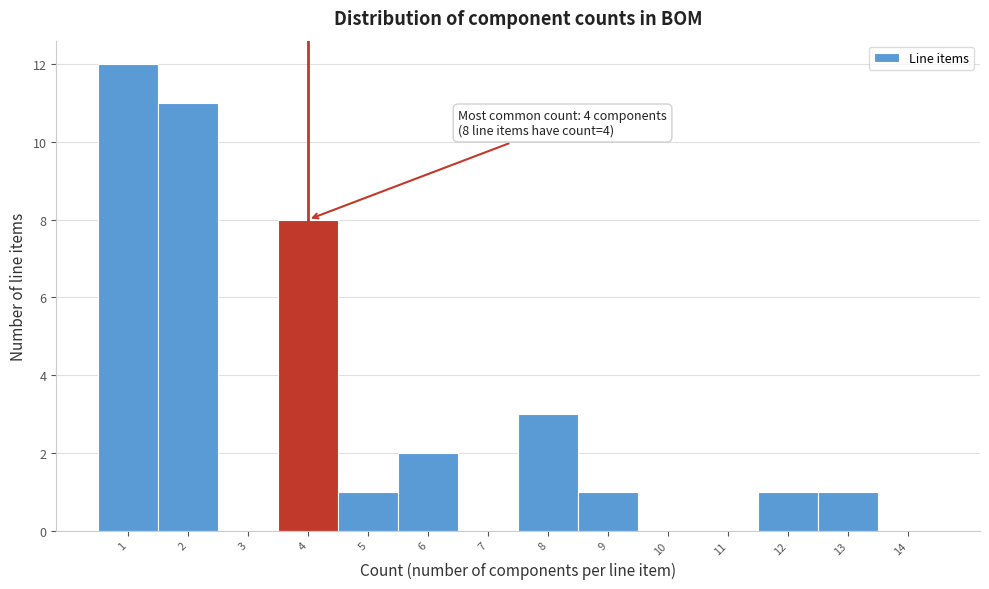

Reading left to right, what are all the values shown in this chart?

1=12	2=11	3=0	4=8	5=1	6=2	7=0	8=3	9=1	10=0	11=0	12=1	13=1	14=0